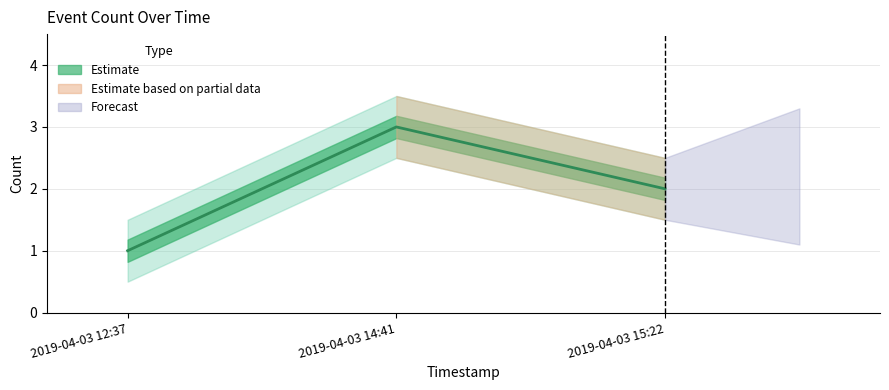

Approximately how many times larger is the value at 2019-04-03 15:22 compared to 2019-04-03 14:41?

0.7